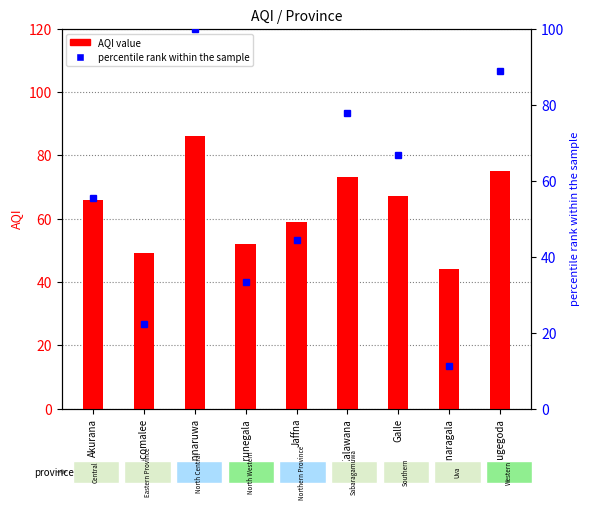

What is the sum of all AQI value values?

571.0